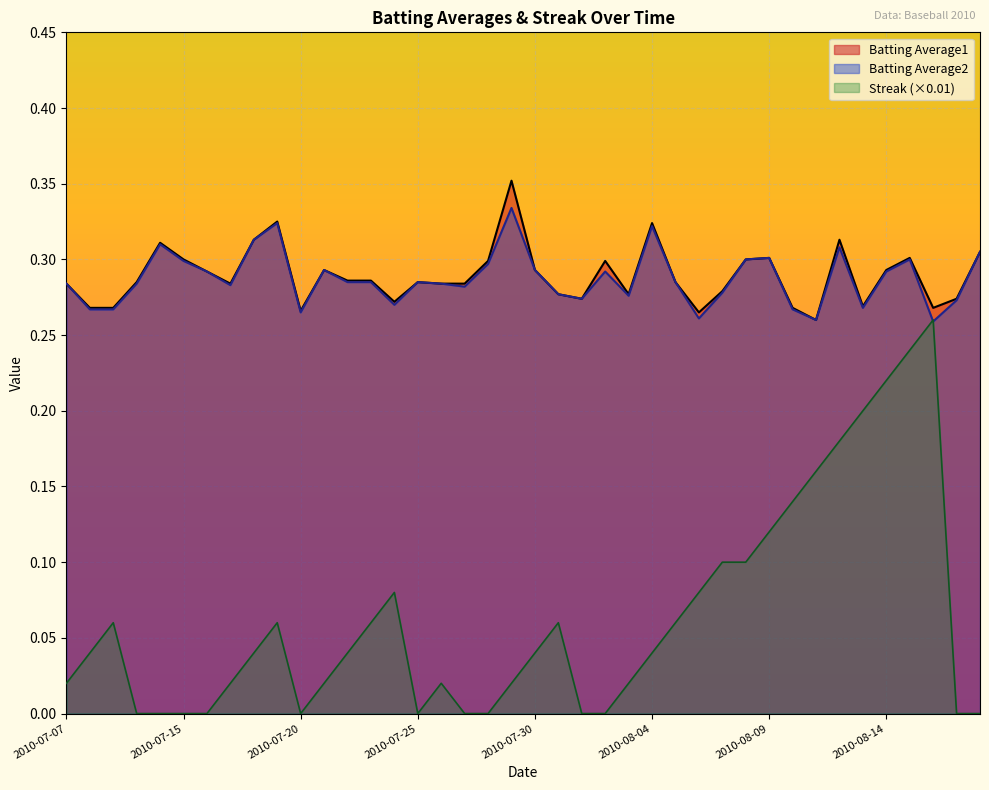

How many interior local valleys does the Batting Average1 series have?

9